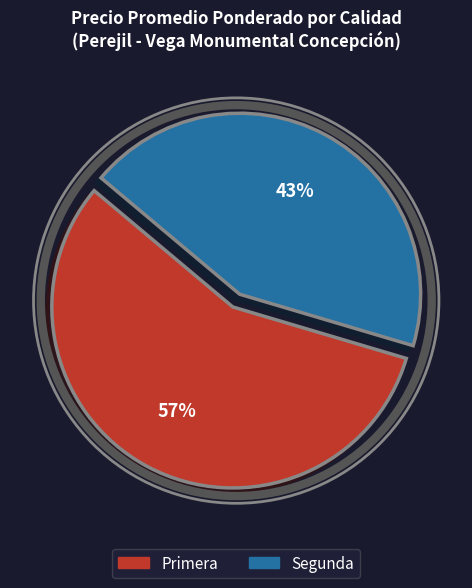

How many segments does this pie chart have?

2